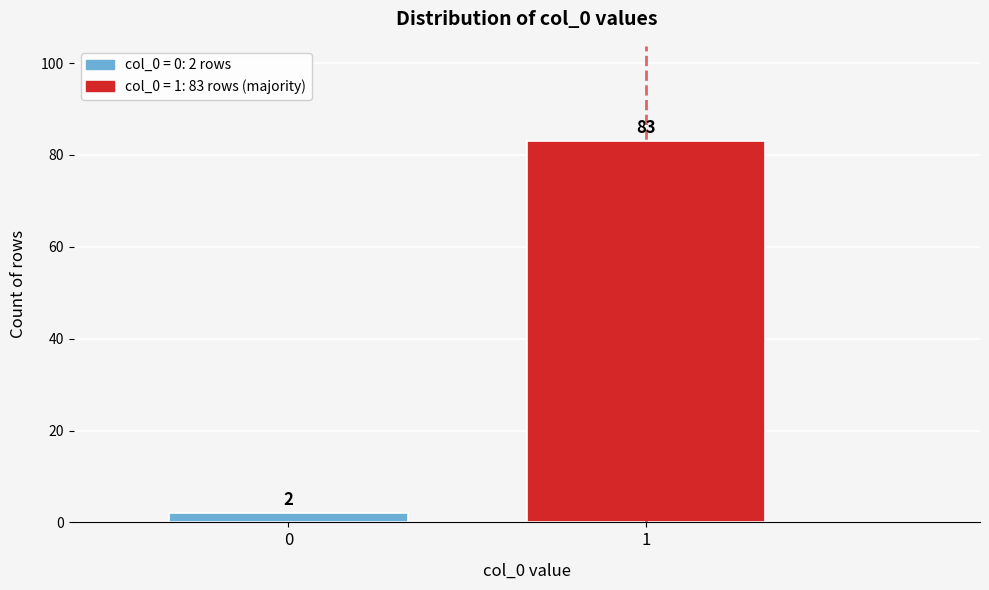

Reading left to right, list all the values displayed in this chart.

2	83